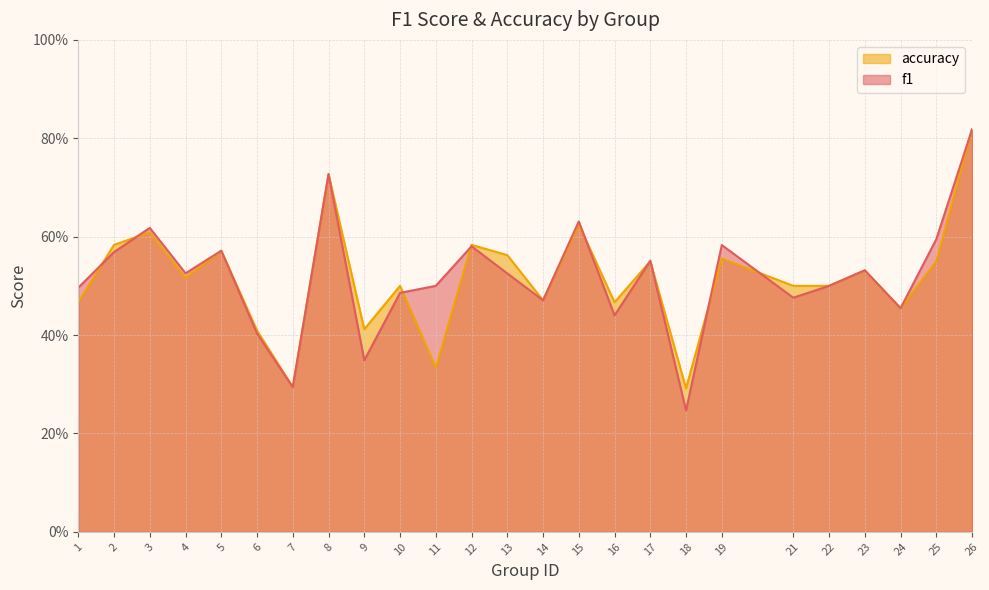

What is the value of the accuracy point at the 20th from the left?

0.5